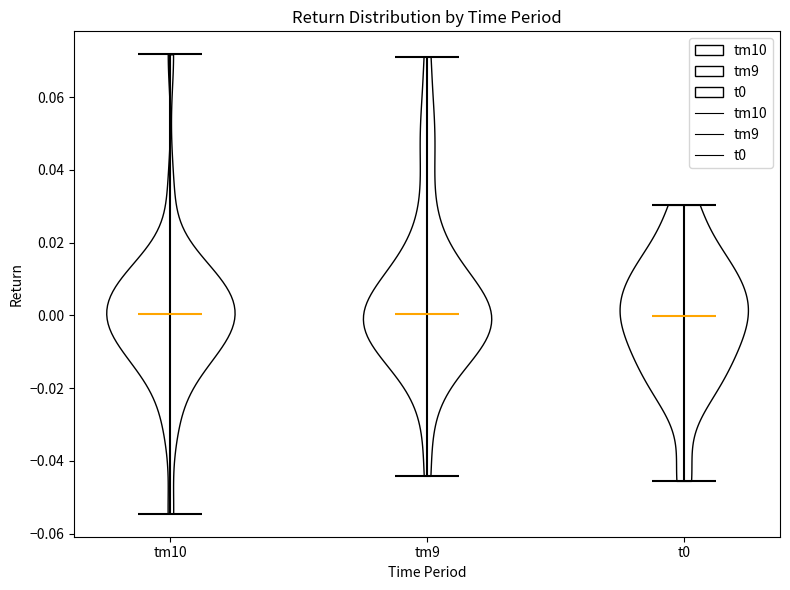

What is the lowest point the violin for tm9 reaches on the y-axis? The values are not printed on the chart, so give them approximately, as read against the axis.

-0.044